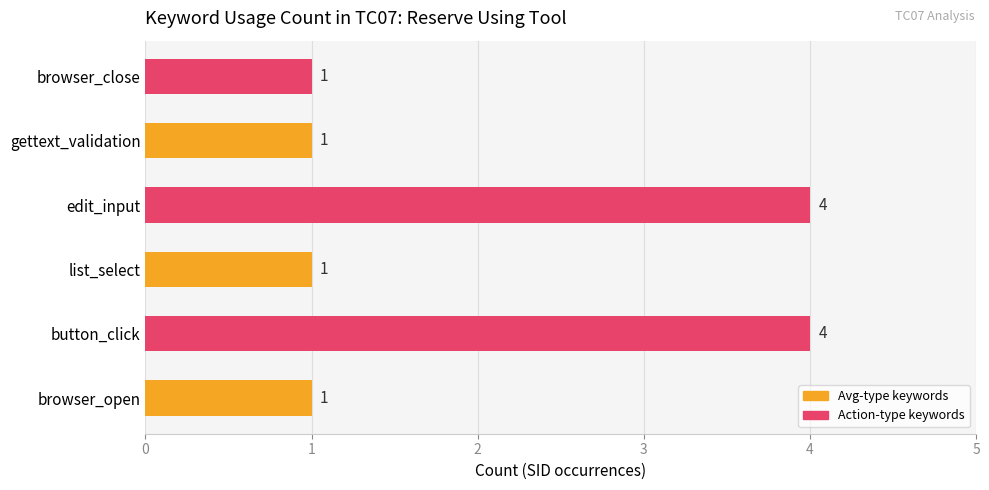

Reading bottom to top, list all the values displayed in this chart.

1	4	1	4	1	1